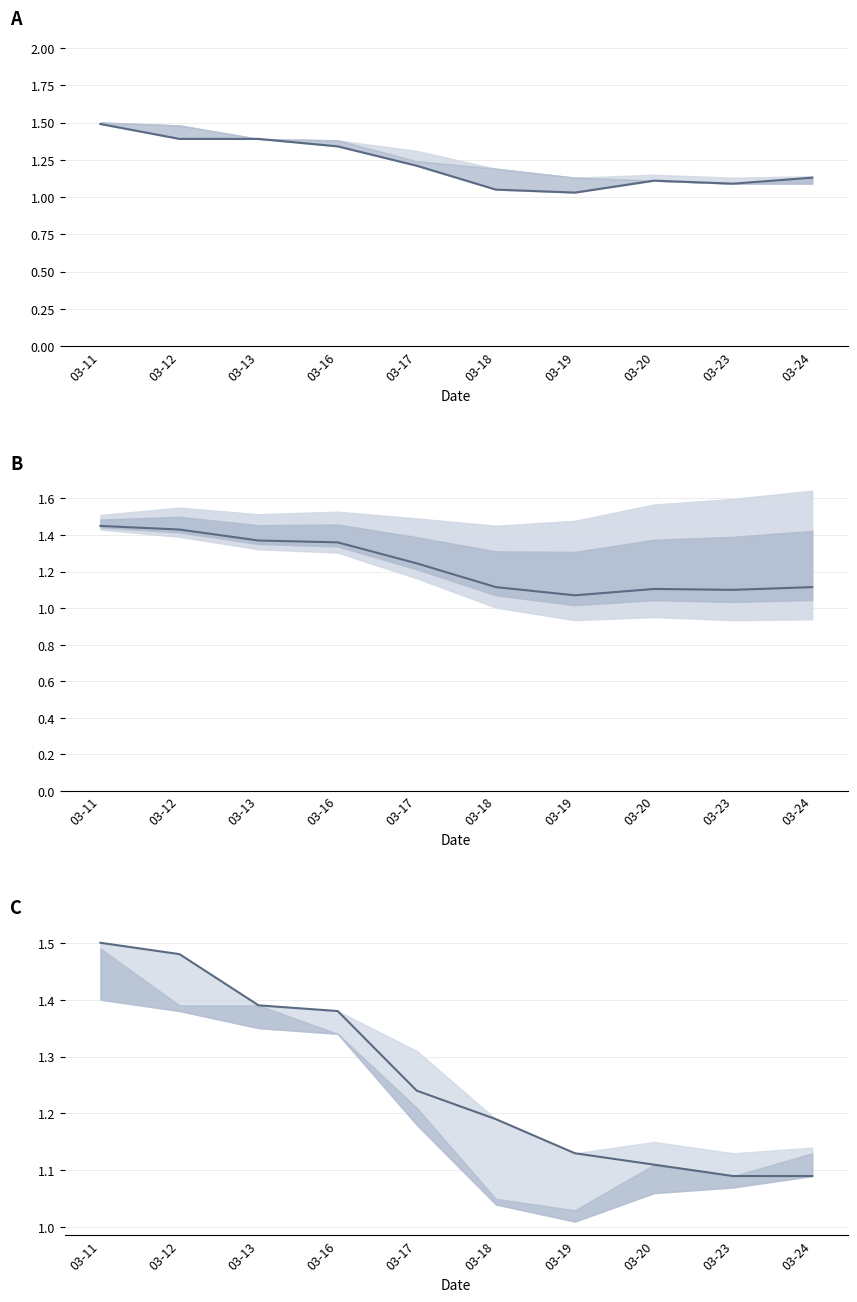

At which category is the sum across all series the highest?

03-11